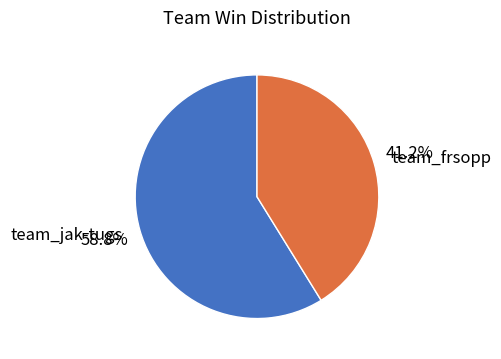

To the nearest percent, what is the difference between the largest and smallest slice percentages?

18%